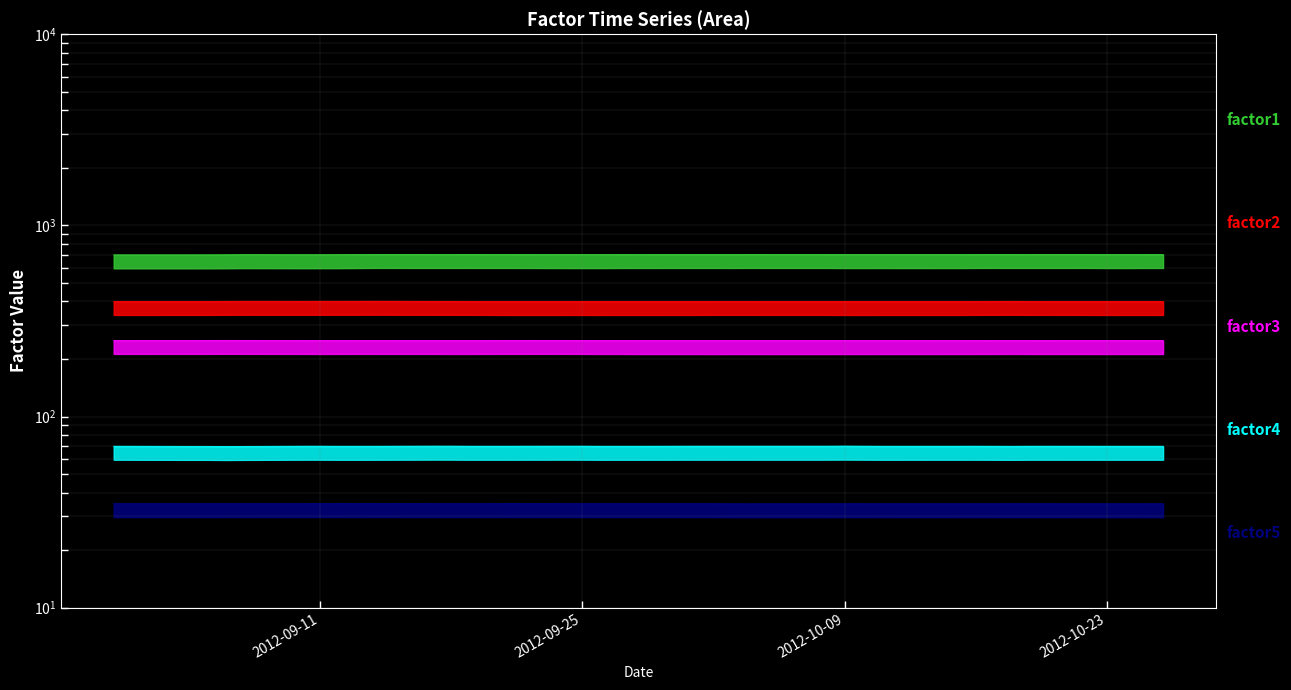

True or false: factor1 has more than 0 interior local peaks.

True